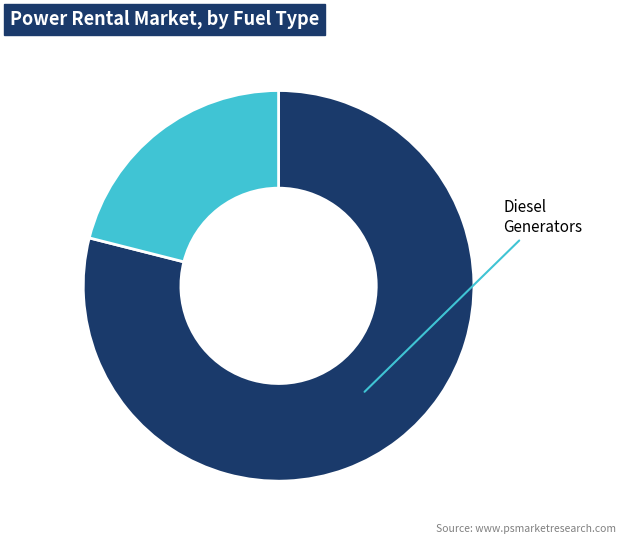

Is there any slice that represents more than half of the pie?

Yes